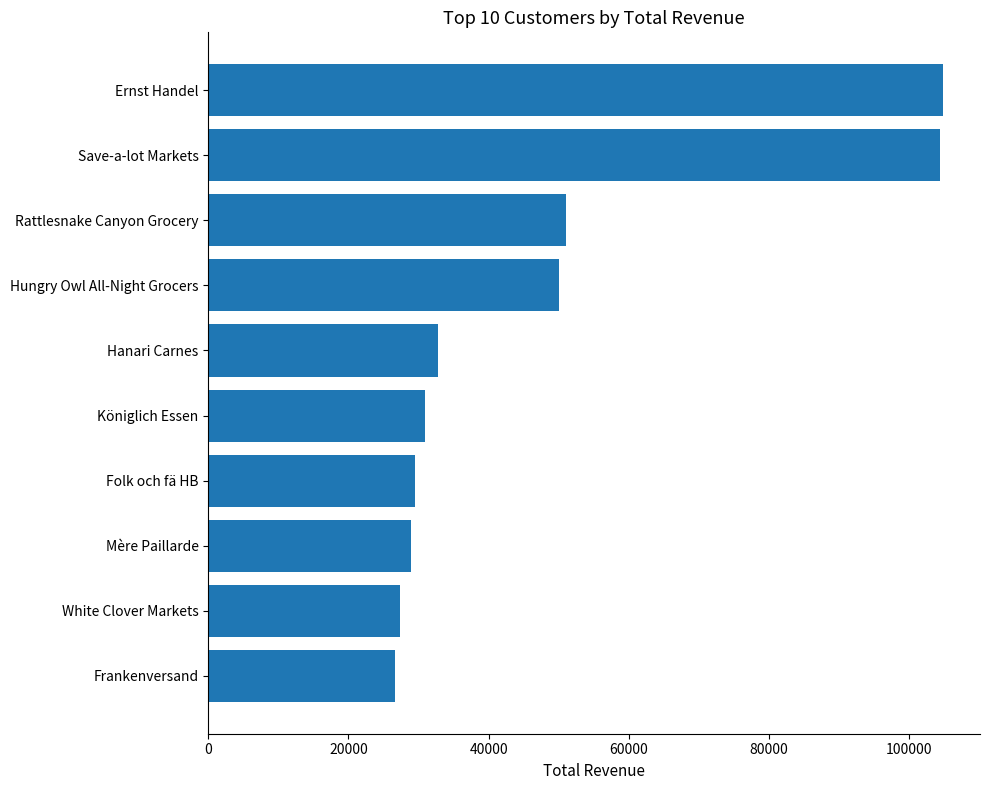

Are the bars grouped side by side (vs. stacked)?

No